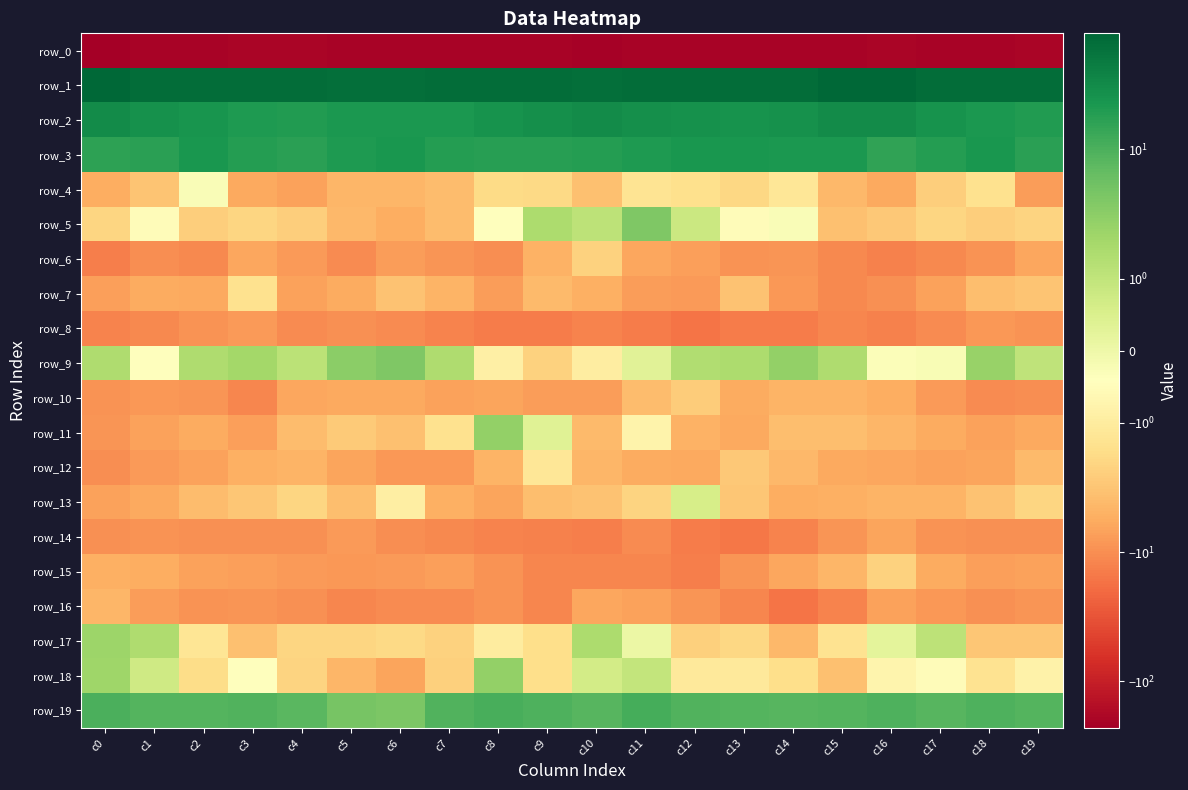

Where is row_19 nearest to the value 7?

c4